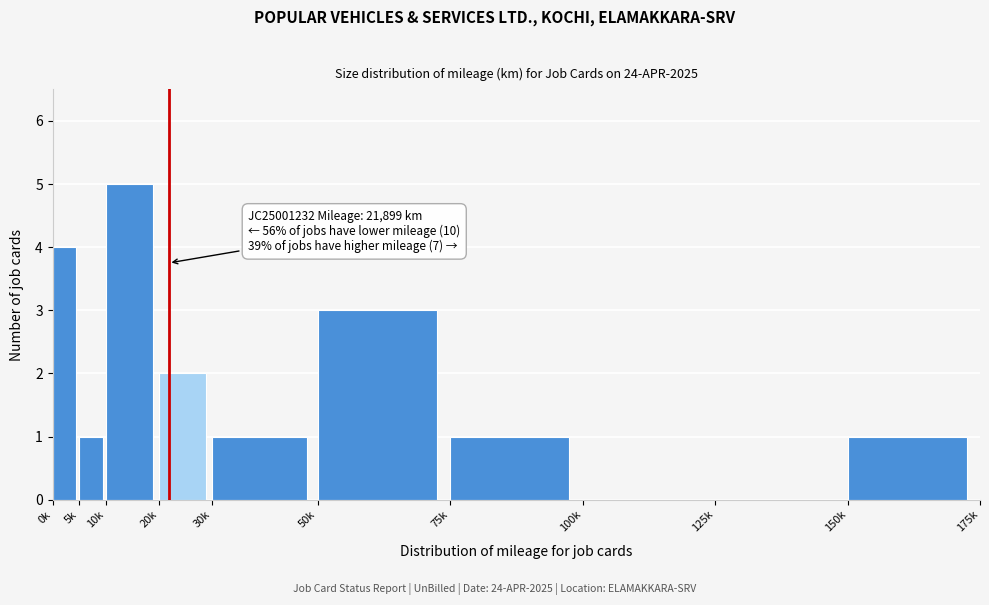

Reading left to right, list all the values displayed in this chart.

0k=4	5k=1	10k=5	20k=2	30k=1	50k=3	75k=1	100k=0	125k=0	150k=1